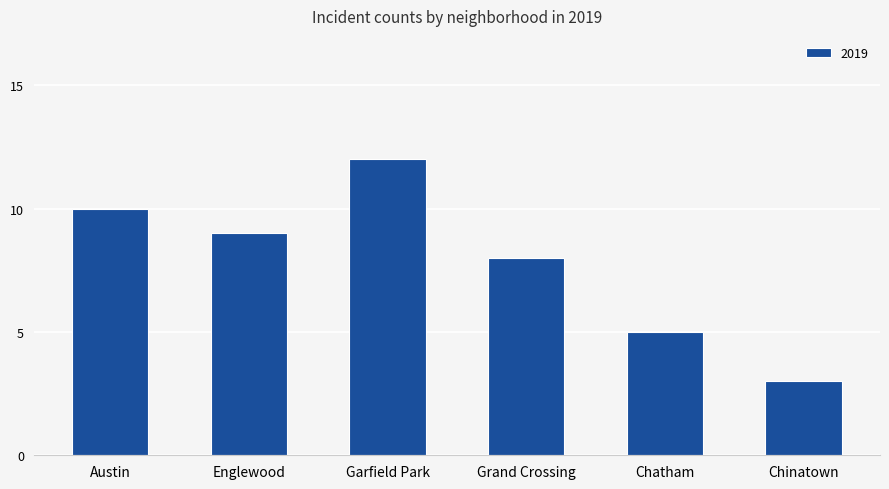

What is the sum of the values at Chatham and Grand Crossing?

13